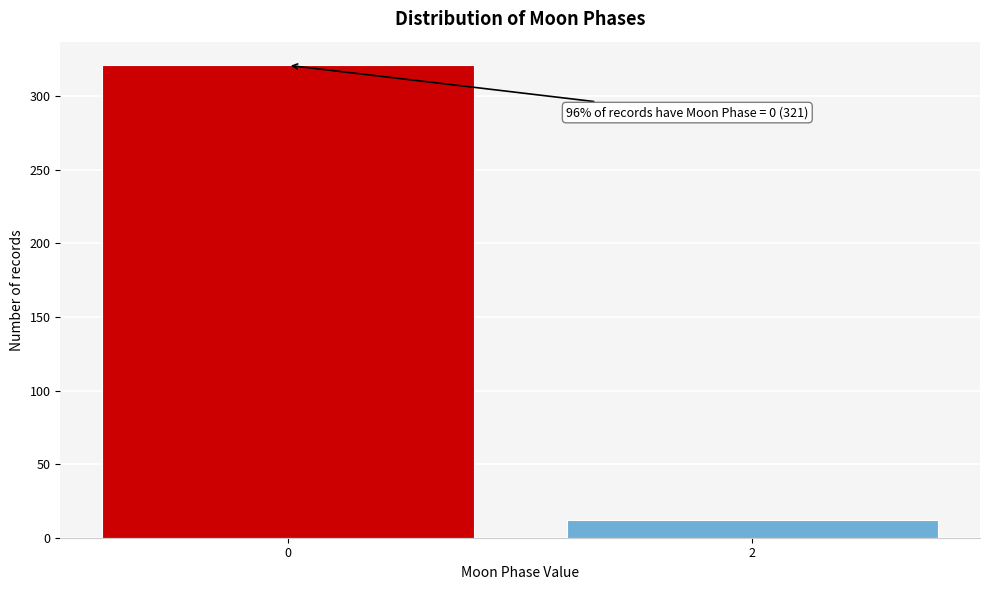

Reading left to right, extract all data points from this chart.

0=321	2=12